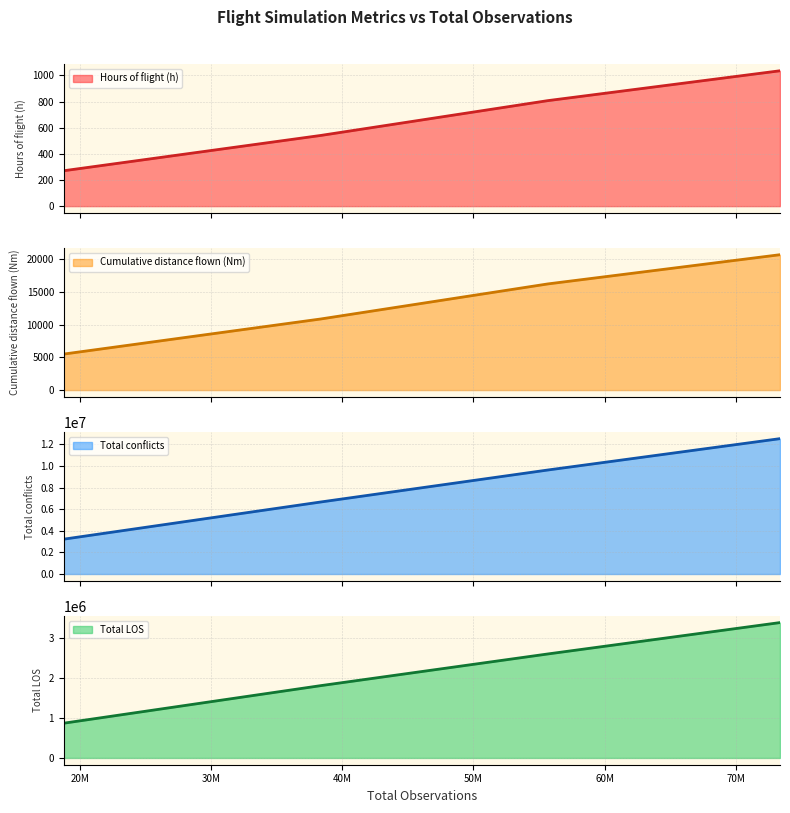

What is the difference between the maximum and minimum values in the Total LOS series?

2510533